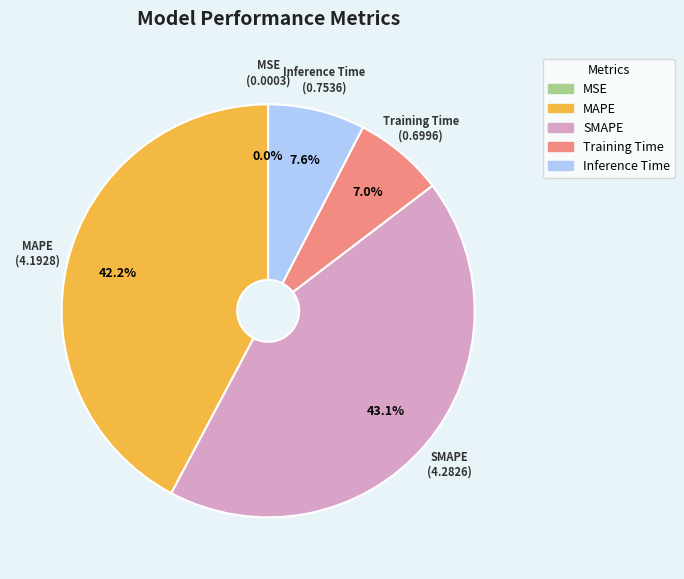

Combined, do Training Time and Inference Time account for over 50%?

No